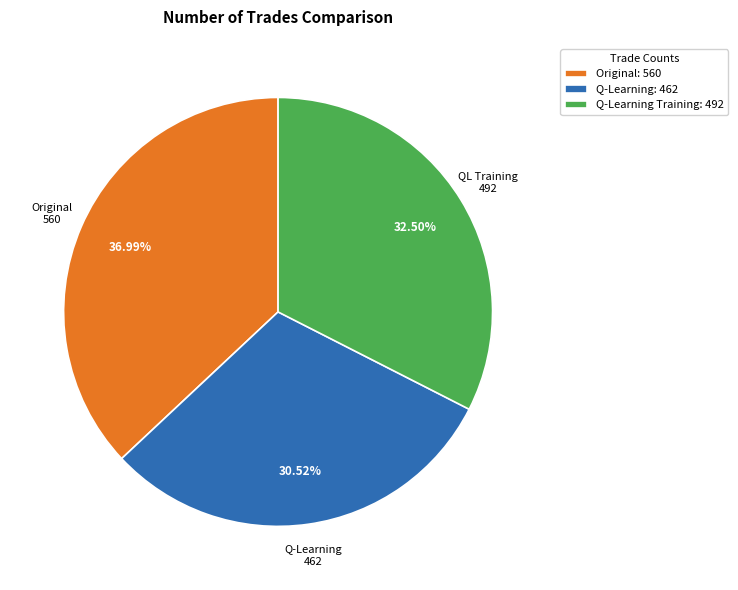

Approximately how many times larger is the value at Q-Learning: 462 compared to Original: 560?

0.8